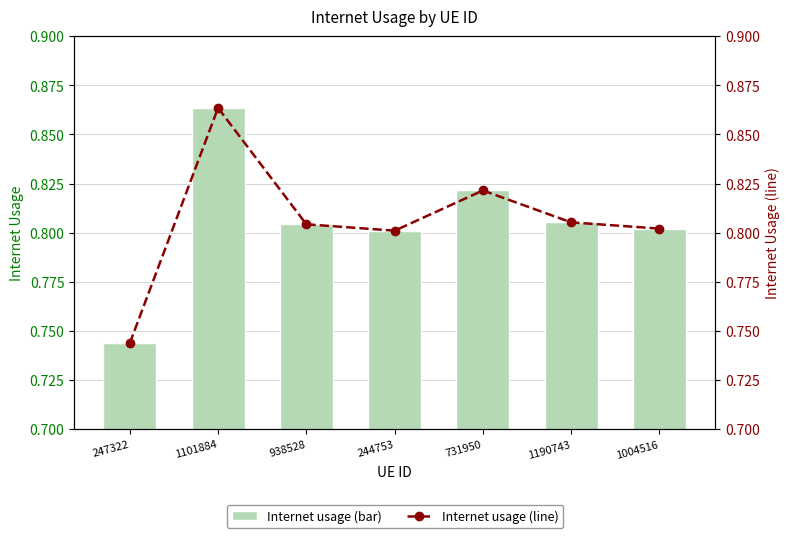

Which category has the lowest value across all series?

247322